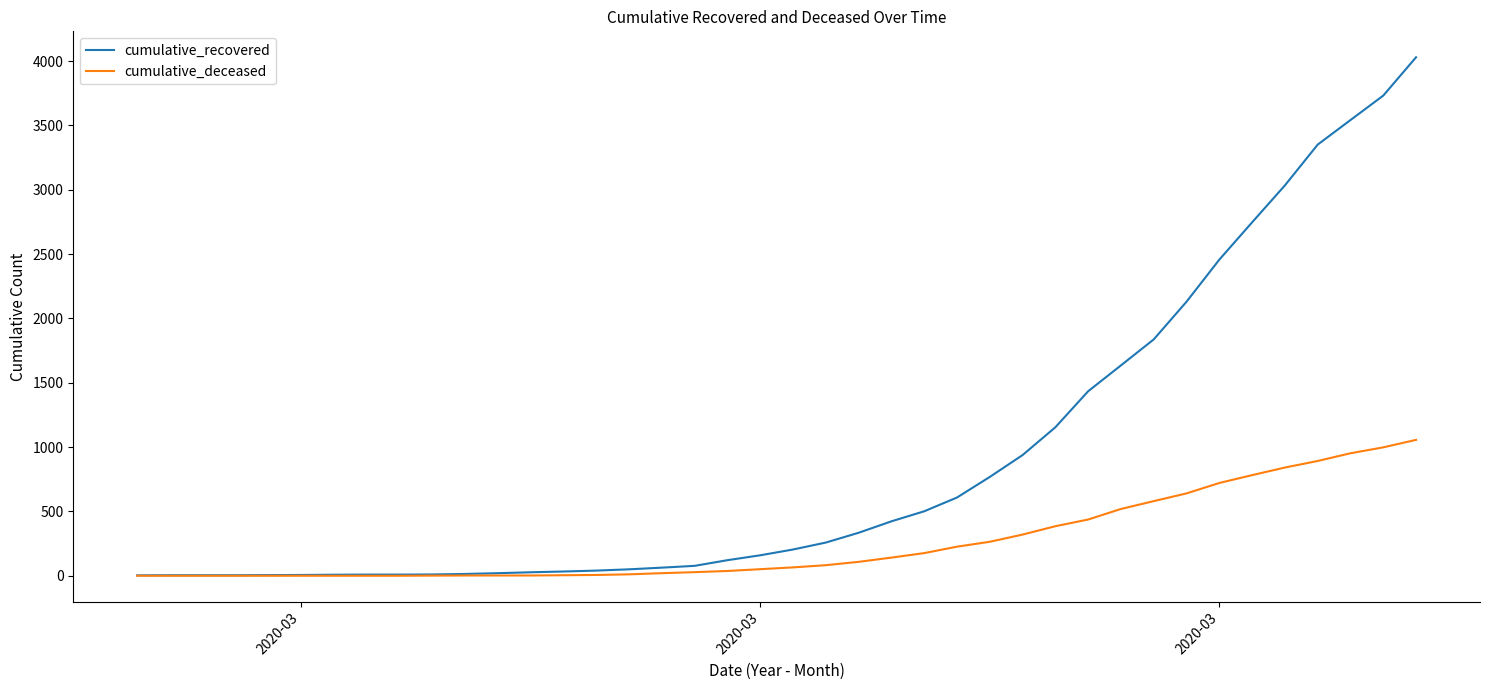

What is the maximum value for cumulative_deceased?

1056